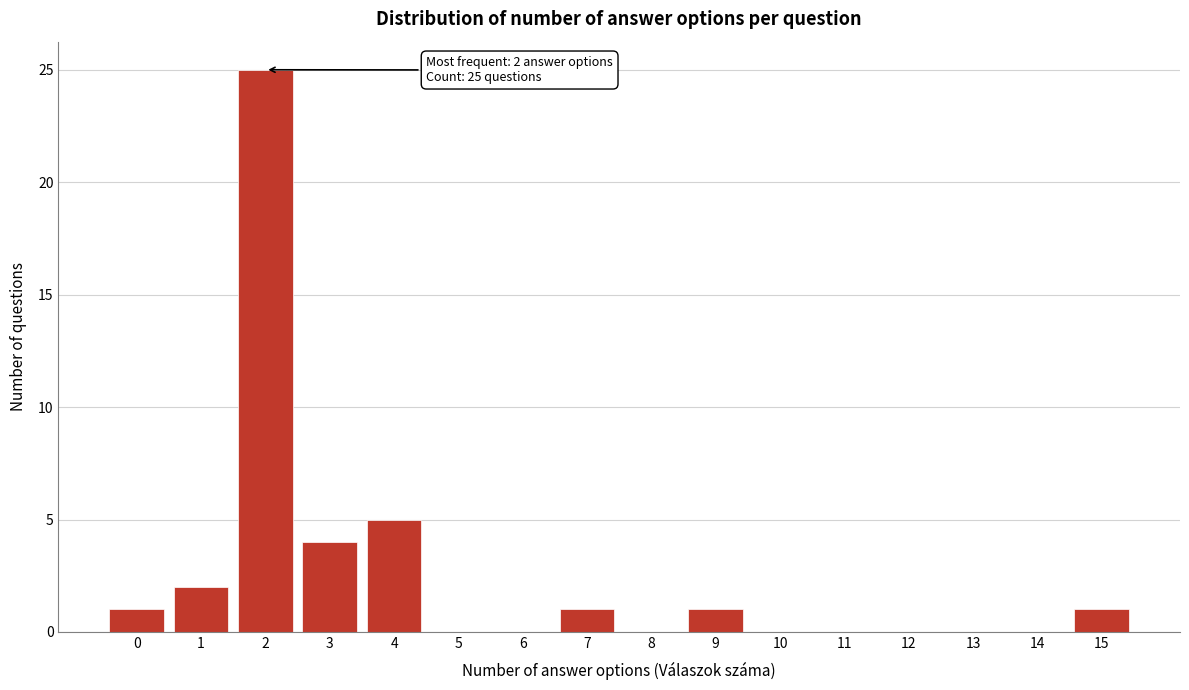

Reading left to right, transcribe all the data shown in this chart.

0=1	1=2	2=25	3=4	4=5	5=0	6=0	7=1	8=0	9=1	10=0	11=0	12=0	13=0	14=0	15=1